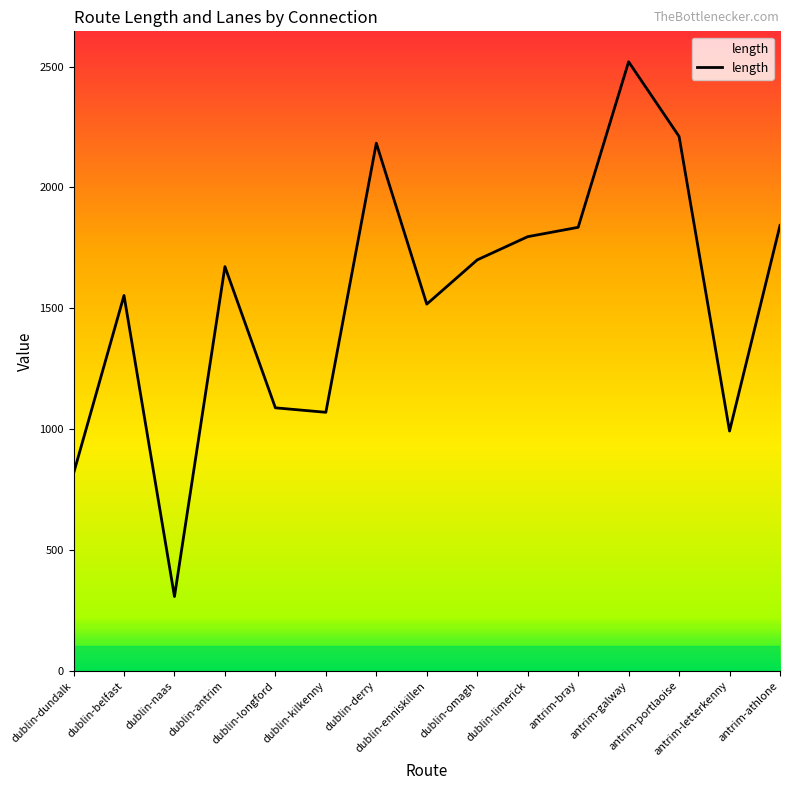

What is the difference between the maximum and minimum values?

2212.5